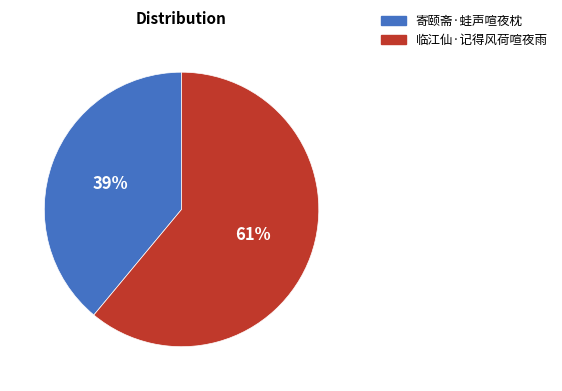

To the nearest percent, what percentage of the pie is 临江仙·记得风荷喧夜雨?

61%